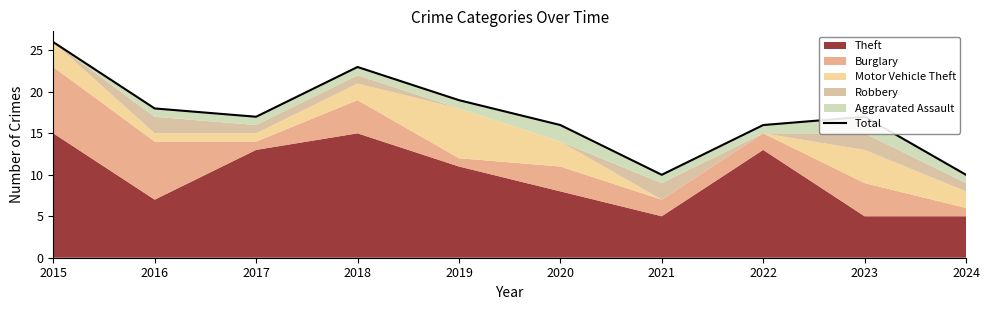

True or false: the data shows 10 at 2024.

True